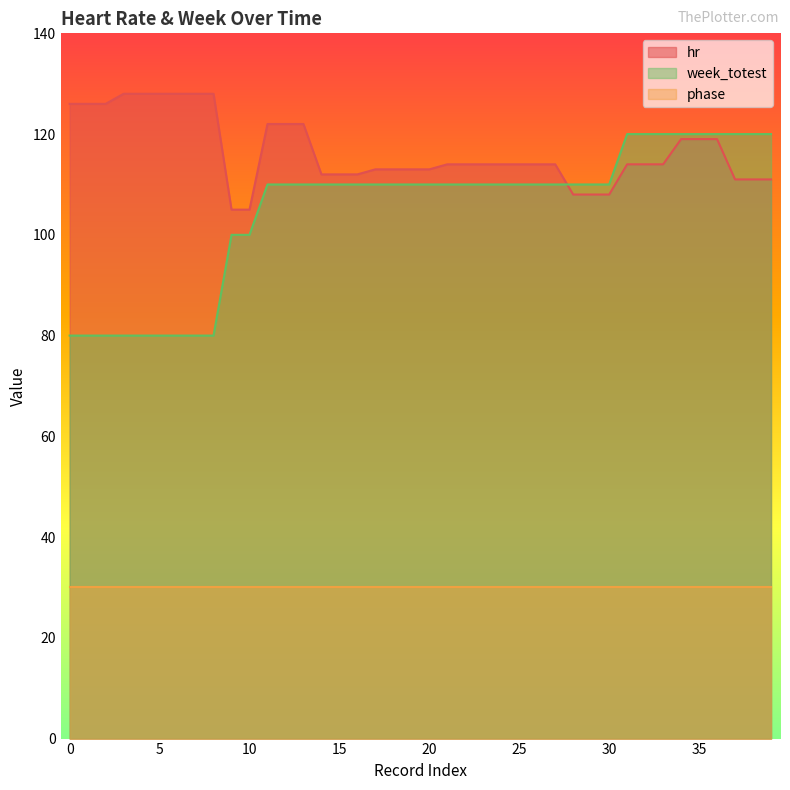

Is it true that week_totest equals 141 at 3?

False